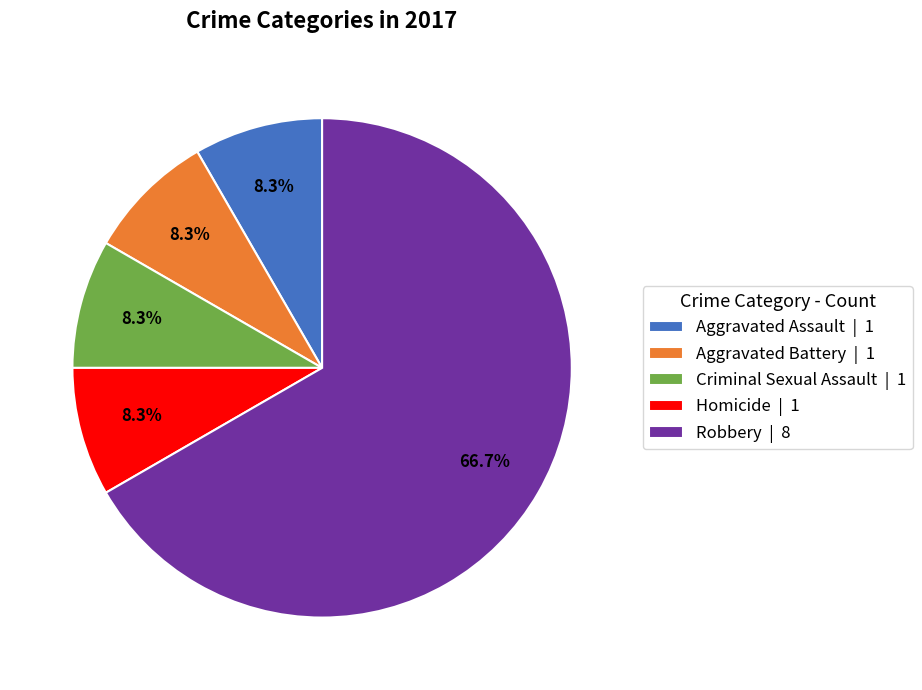

How many segments does this pie chart have?

5